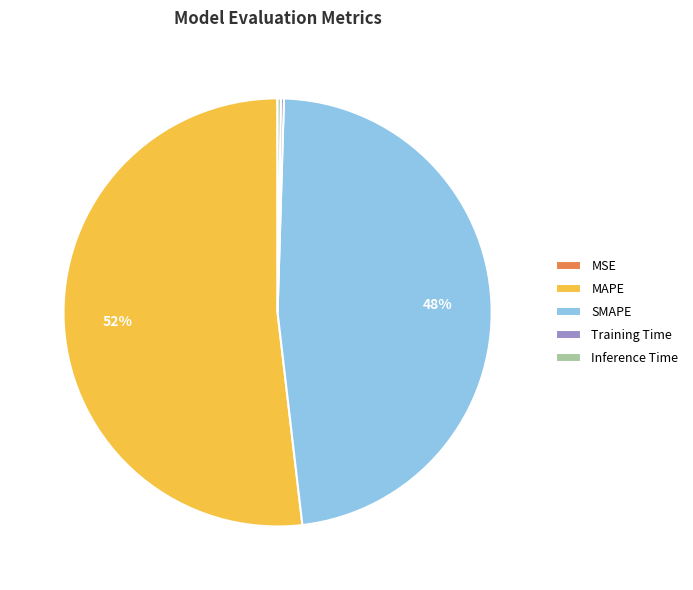

Is it true that MAPE is 61% of the pie?

False